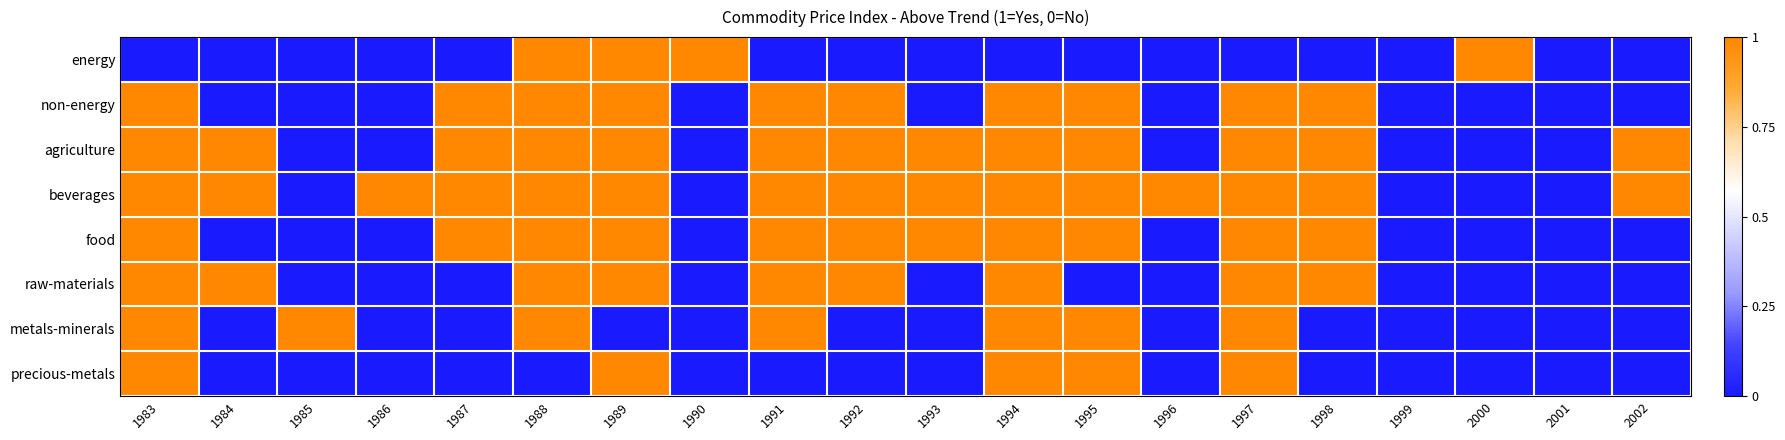

Rank the series by their maximum value, from highest to lowest.

energy, non-energy, agriculture, beverages, food, raw-materials, metals-minerals, precious-metals